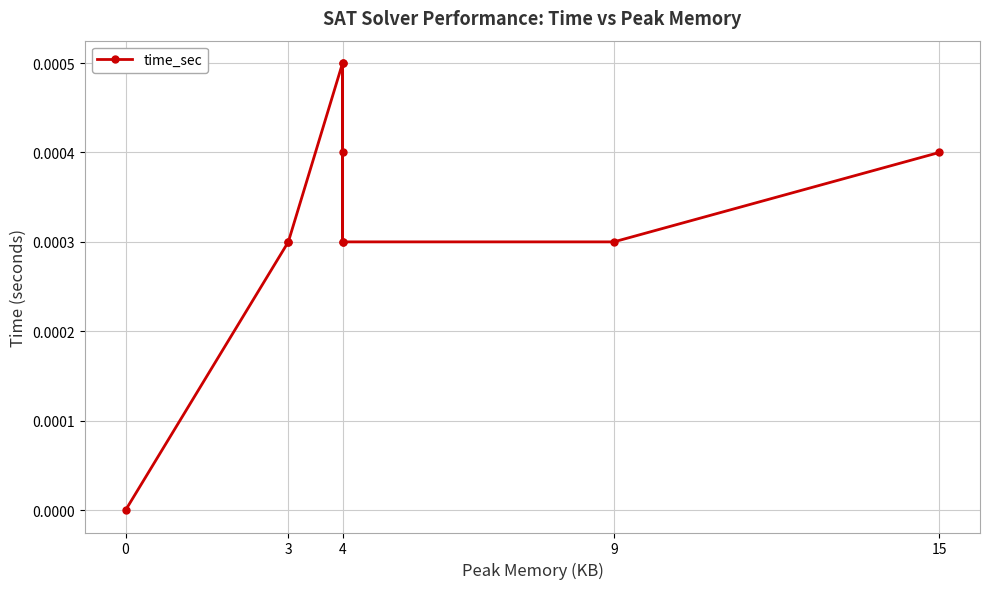

Between 4 and 0, which is larger?

4